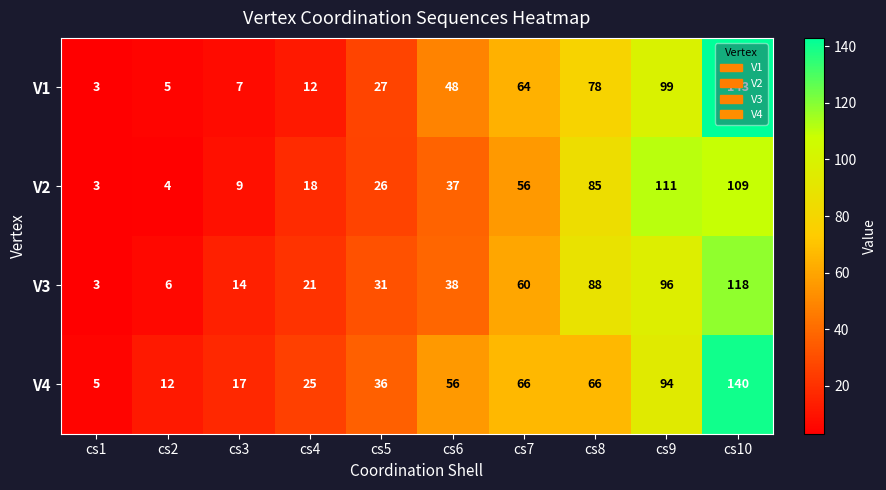

At how many categories does at least one series exceed 136?

1